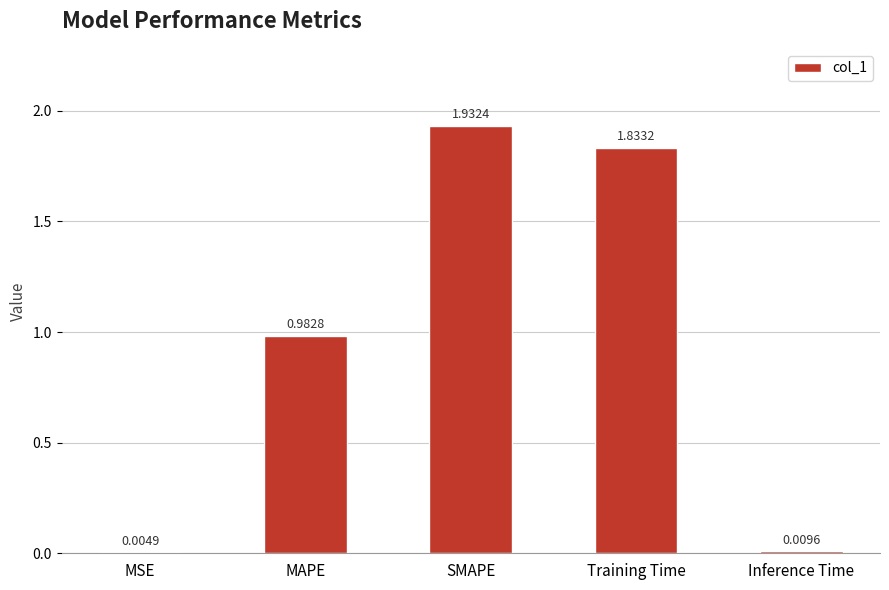

What is the ratio of the value at SMAPE to the value at Training Time?

1.1